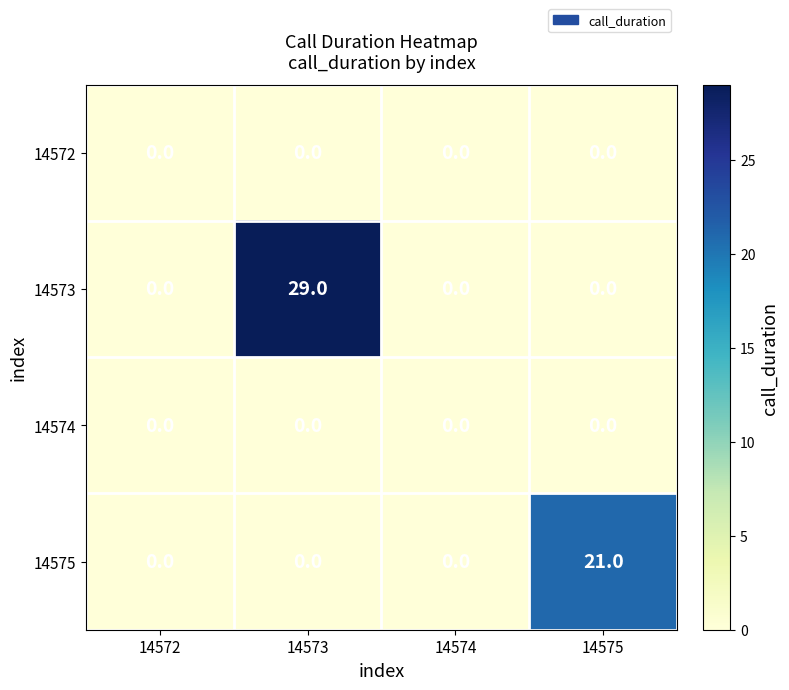

Count the number of categories in the chart.

4